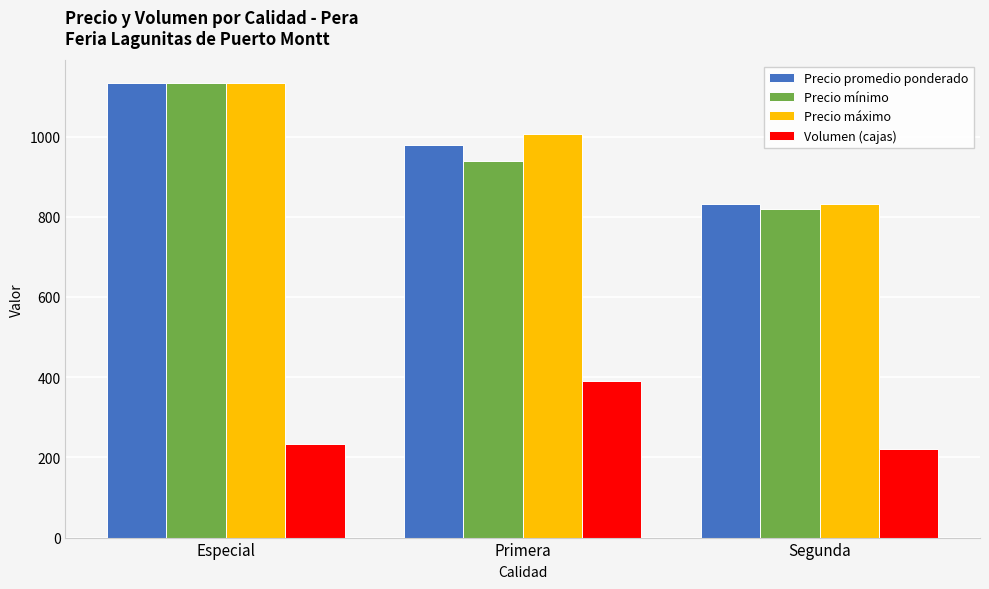

What are all the series names shown in the legend?

Precio promedio ponderado, Precio mínimo, Precio máximo, Volumen (cajas)